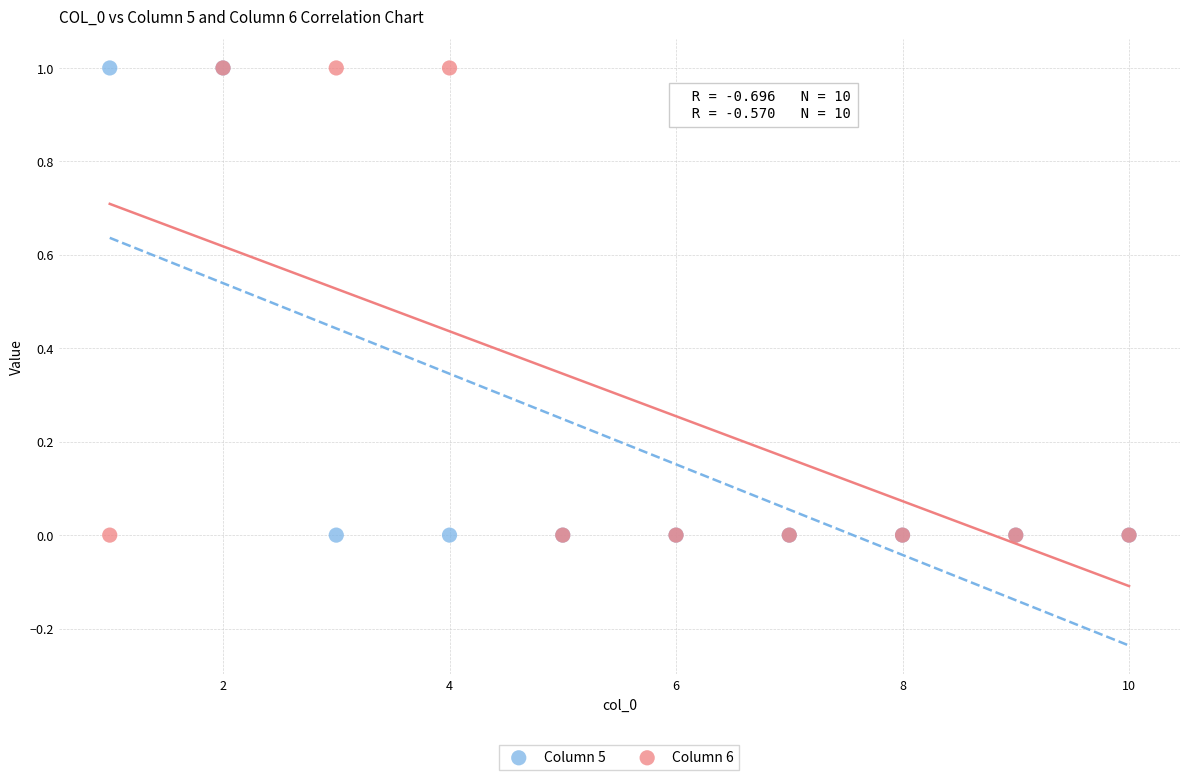

What are all the series names shown in the legend?

Column 5, Column 6